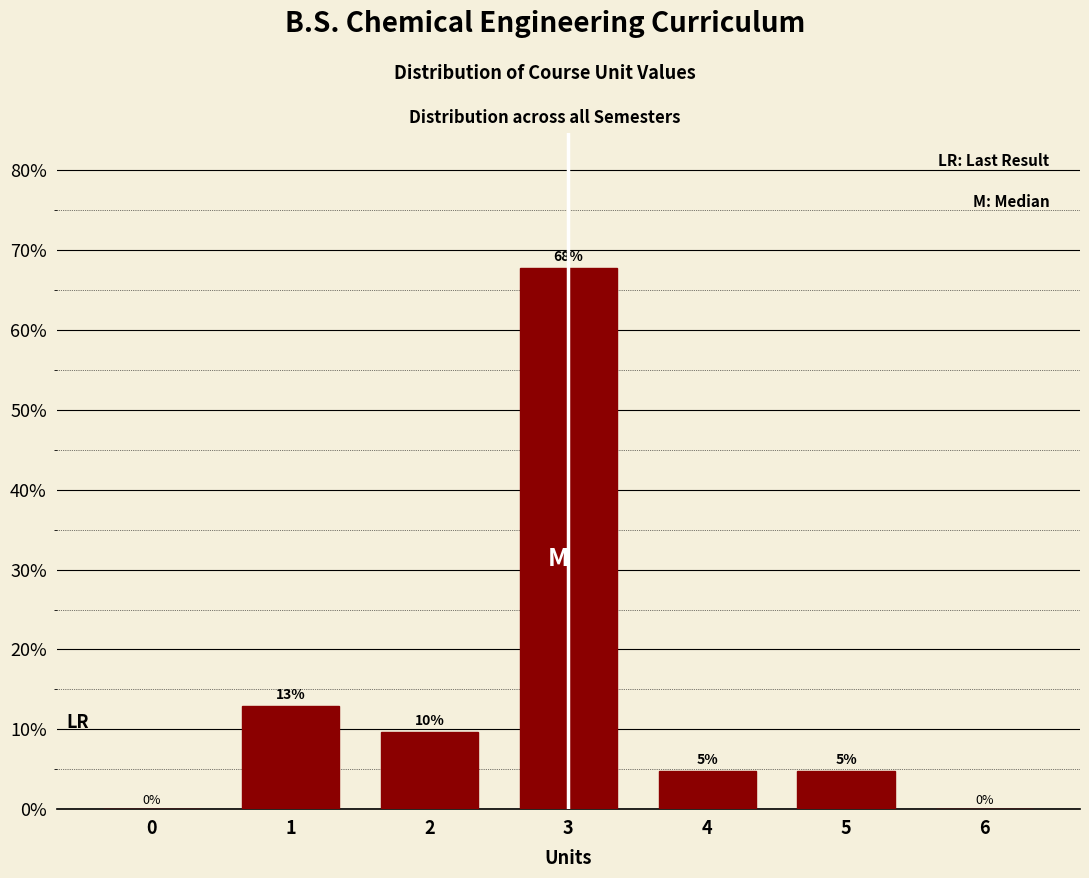

Are the bars horizontal?

No